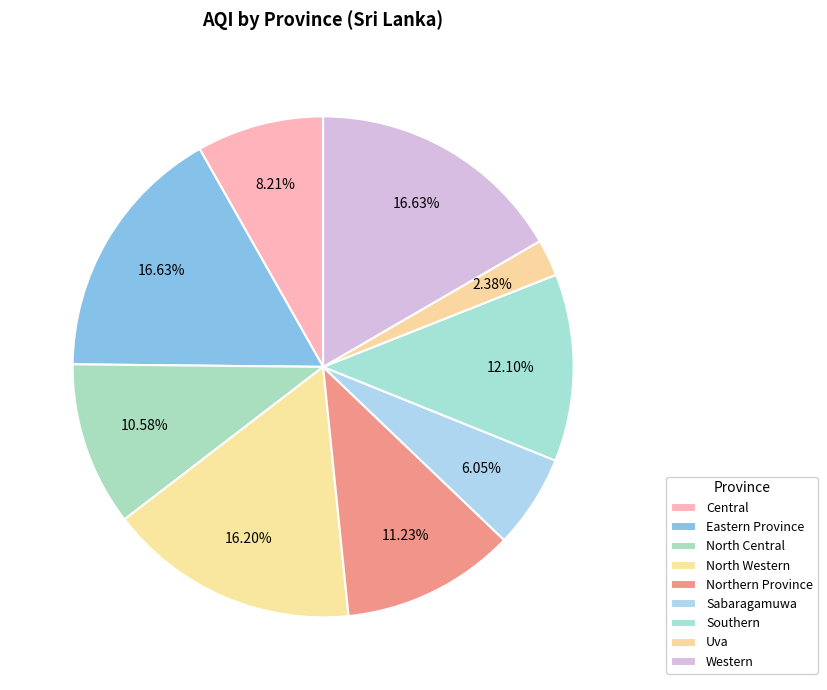

What percentage is the Southern slice, to the nearest percent?

12%